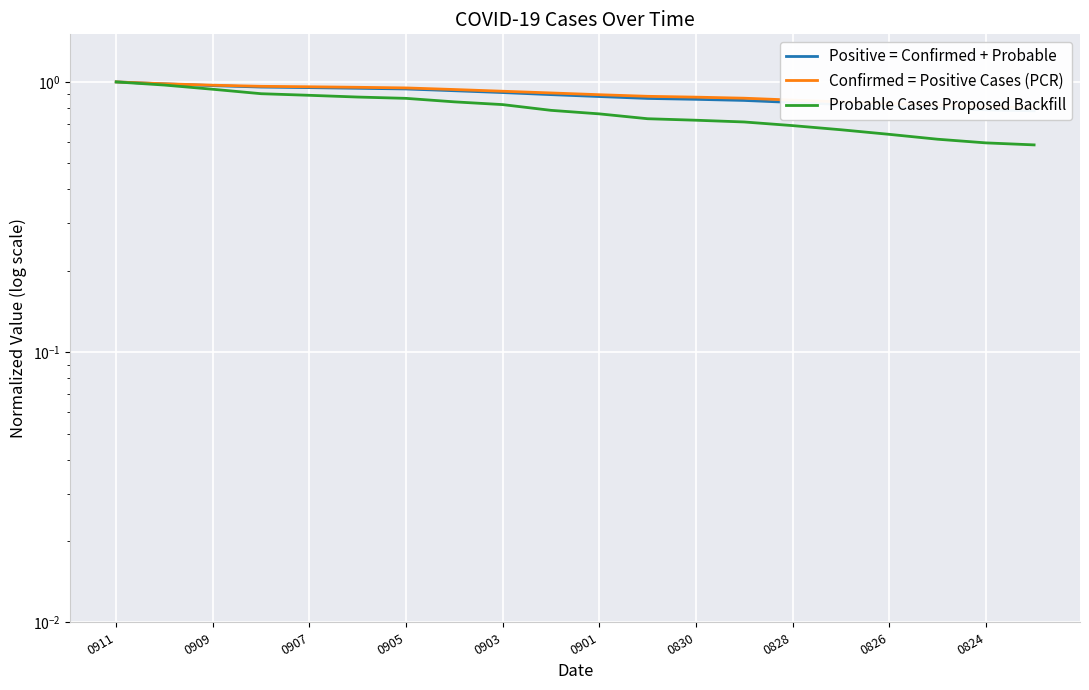

Which series has the widest spread of values?

Probable Cases Proposed Backfill